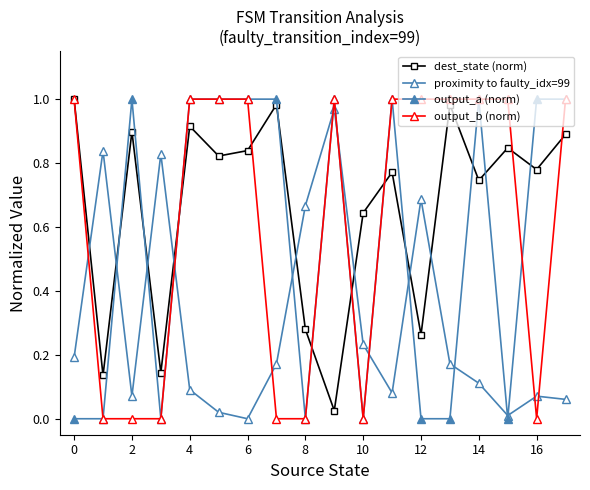

How many values in the output_a (norm) series are below 1?

8